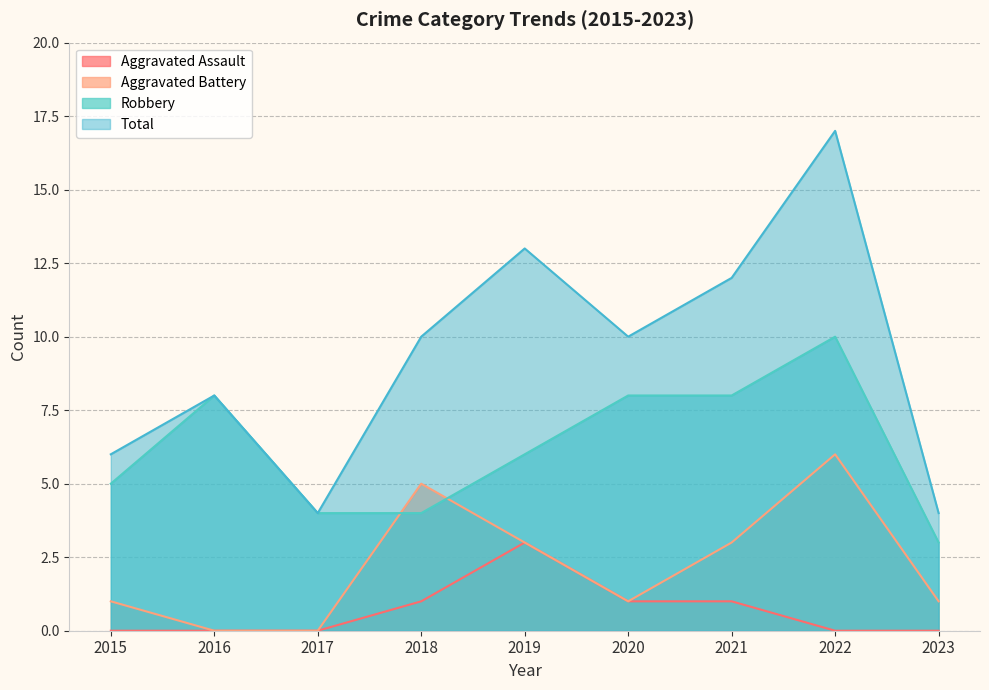

What is the difference between the highest and lowest values at 2022?

17